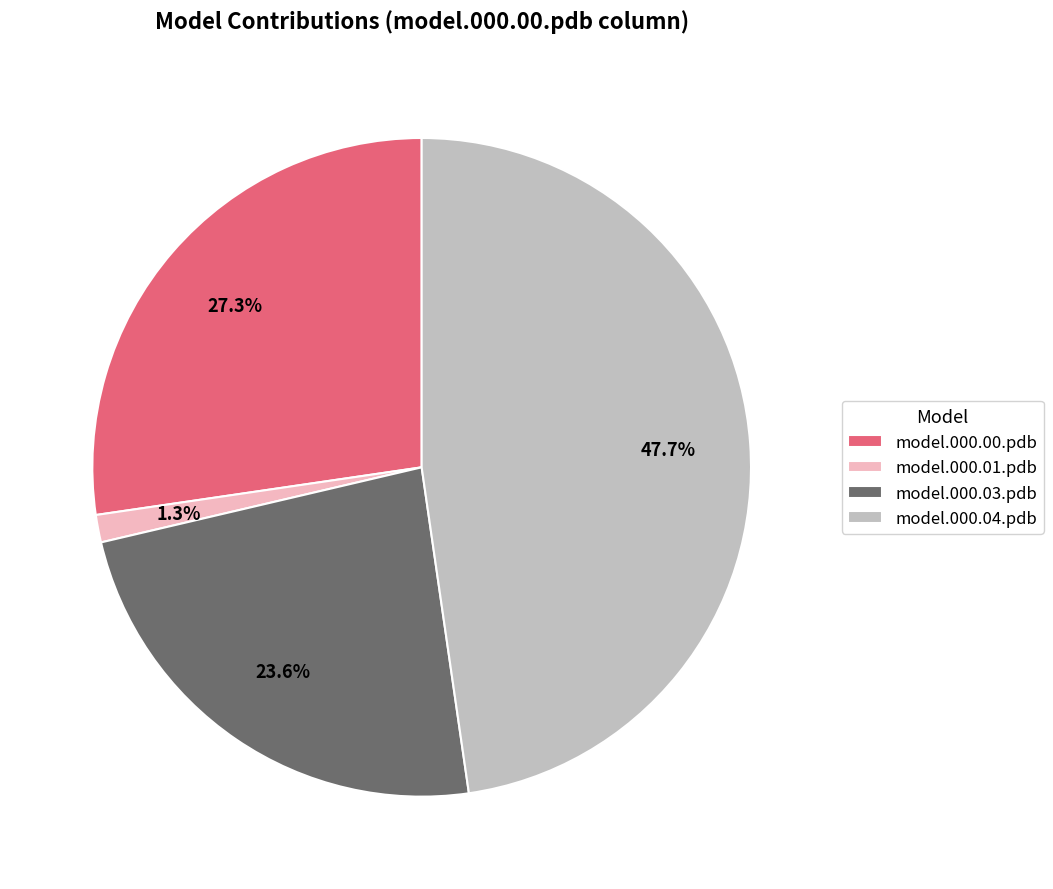

What is the ratio of the value at model.000.03.pdb to the value at model.000.04.pdb?

0.5